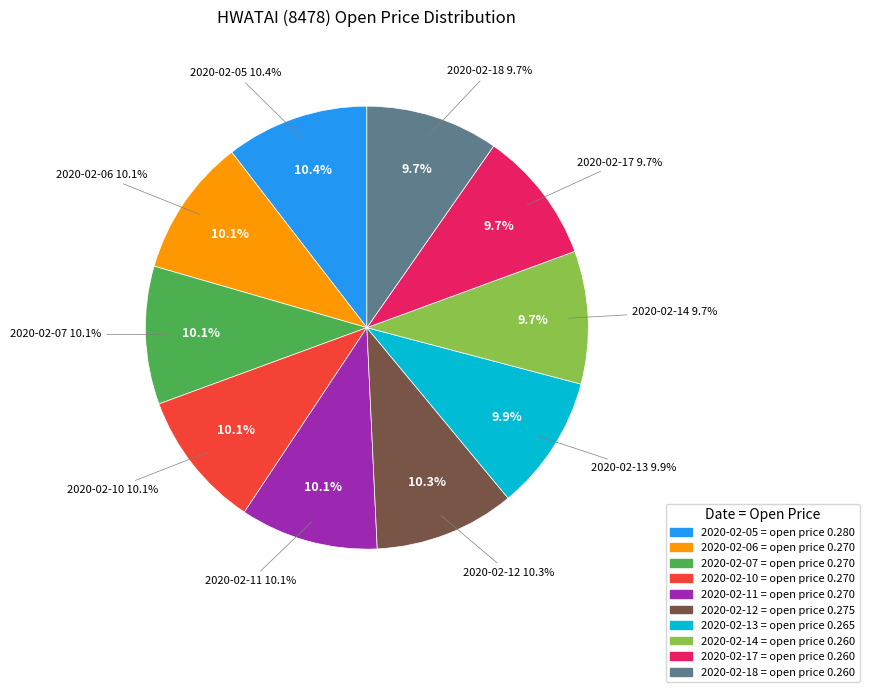

Which has a higher value, 2020-02-13 or 2020-02-05?

2020-02-05